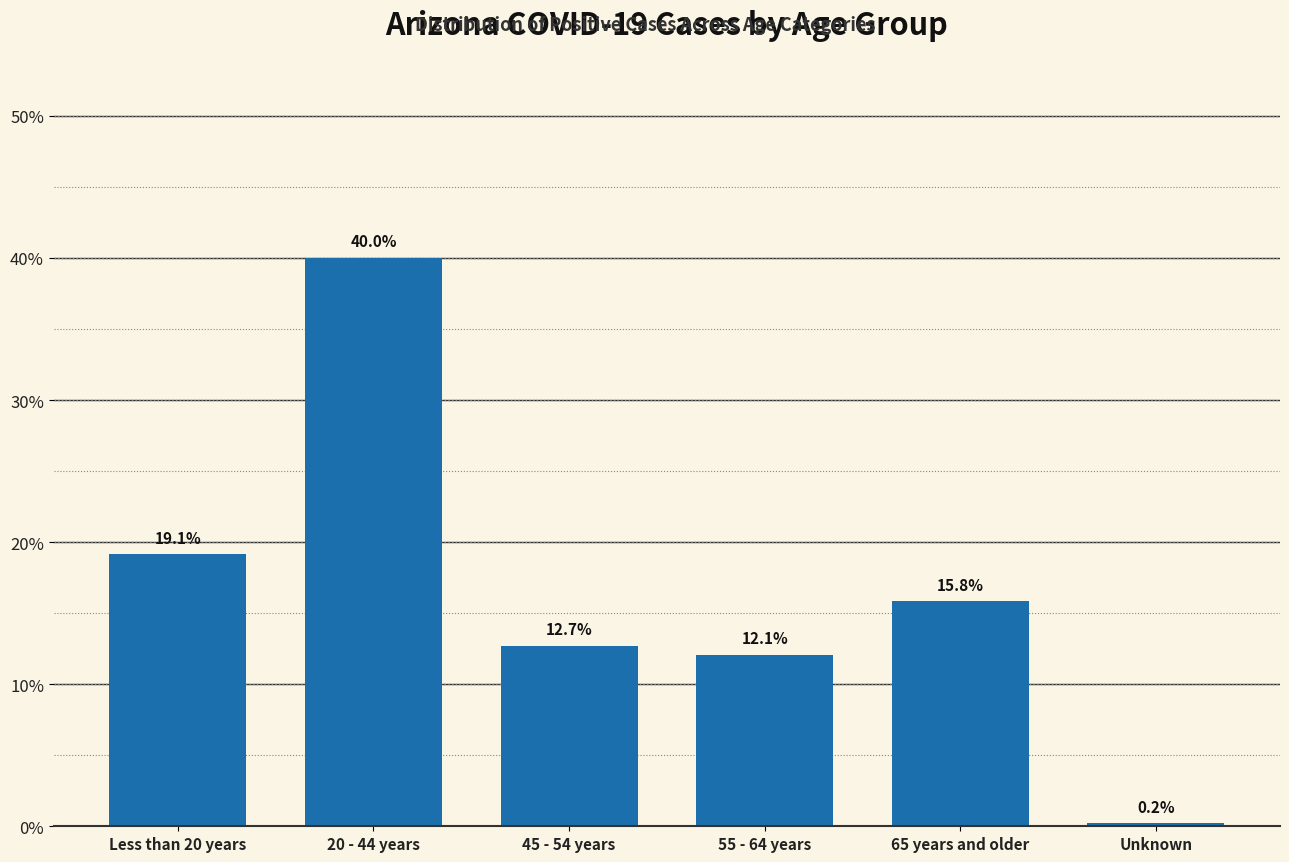

Does the chart contain any negative values?

No